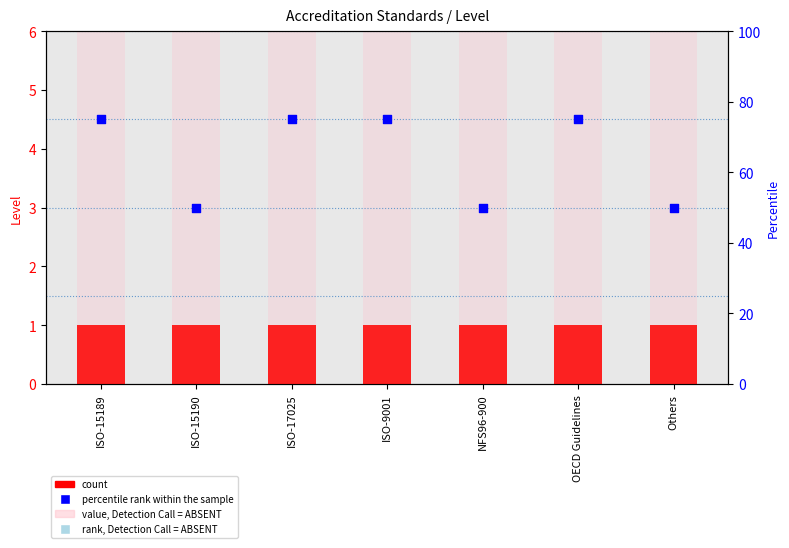

At how many categories does at least one series exceed 63?

4